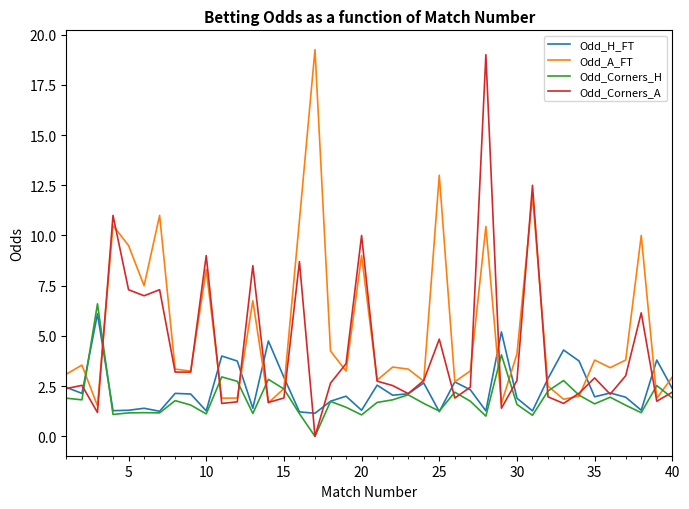

Which series has the largest total across all categories?

Odd_A_FT